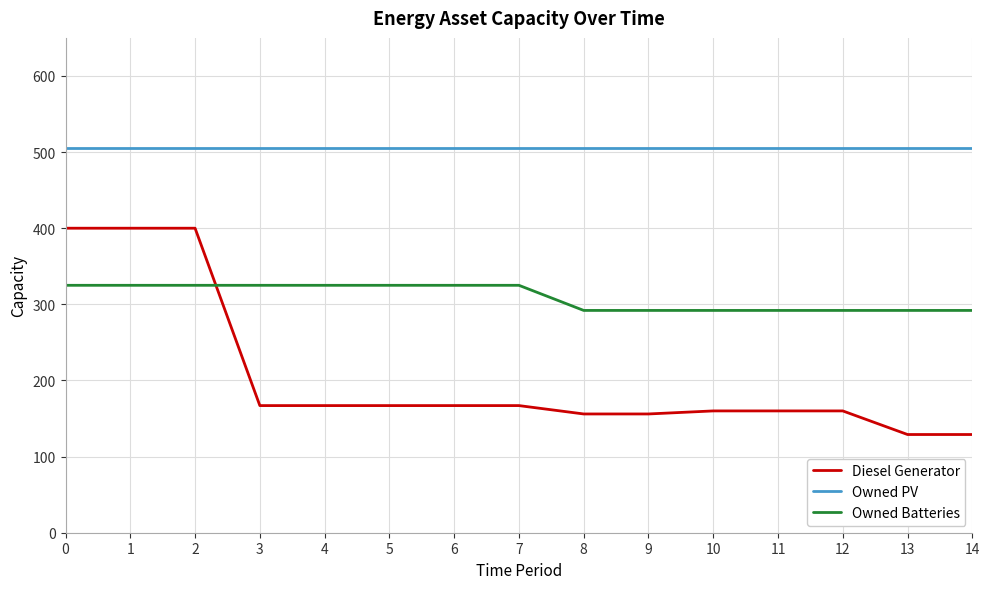

List the series in order of their overall mean, highest first.

Owned PV, Owned Batteries, Diesel Generator